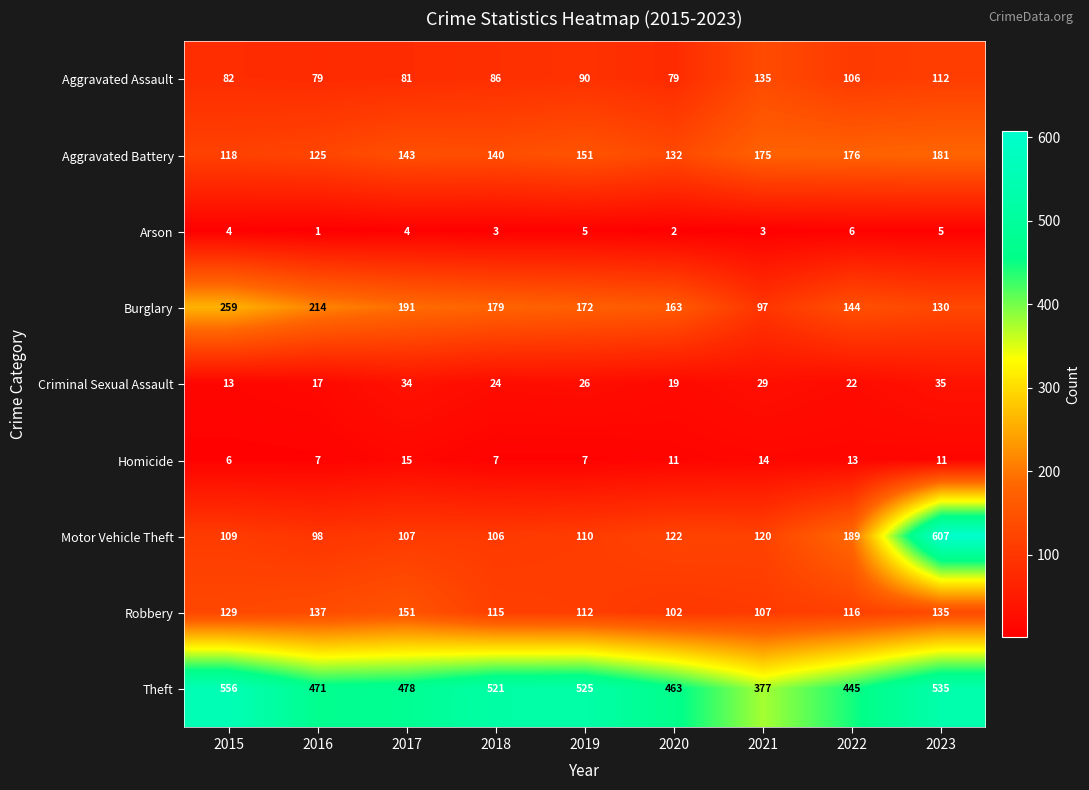

What is the maximum value for Homicide?

15